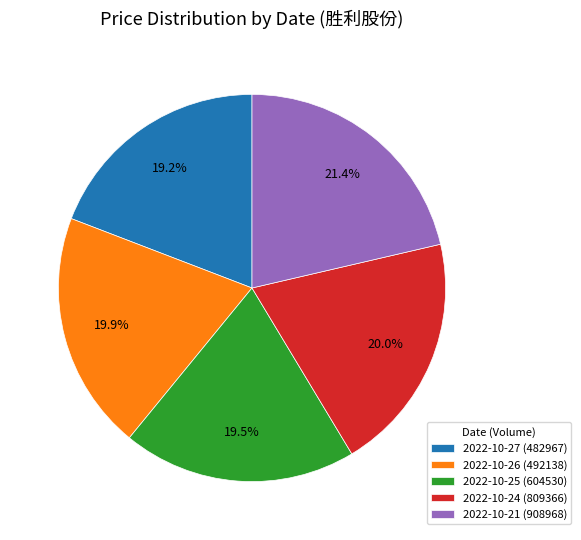

Does any single category account for the majority?

No